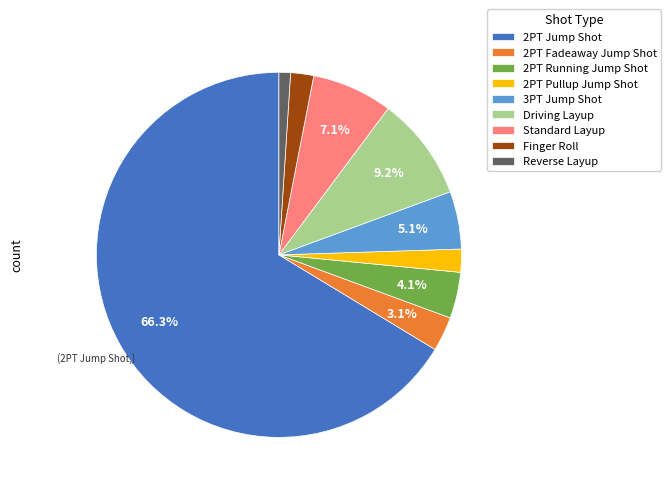

Do Finger Roll and 2PT Pullup Jump Shot together represent more than half of the pie?

No